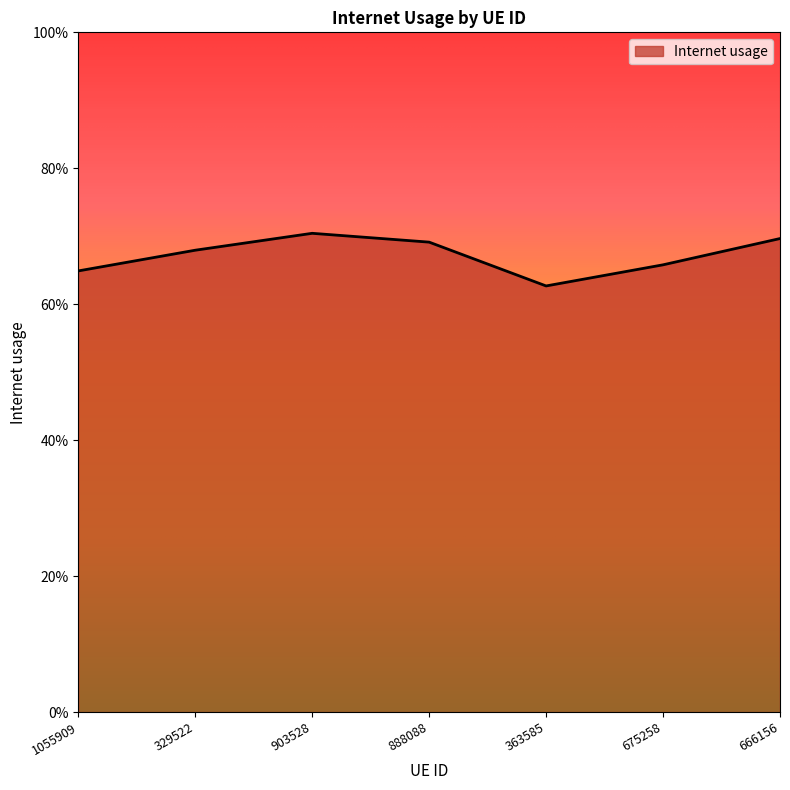

The chart shows a value of 0.7 at 903528. True or false?

True